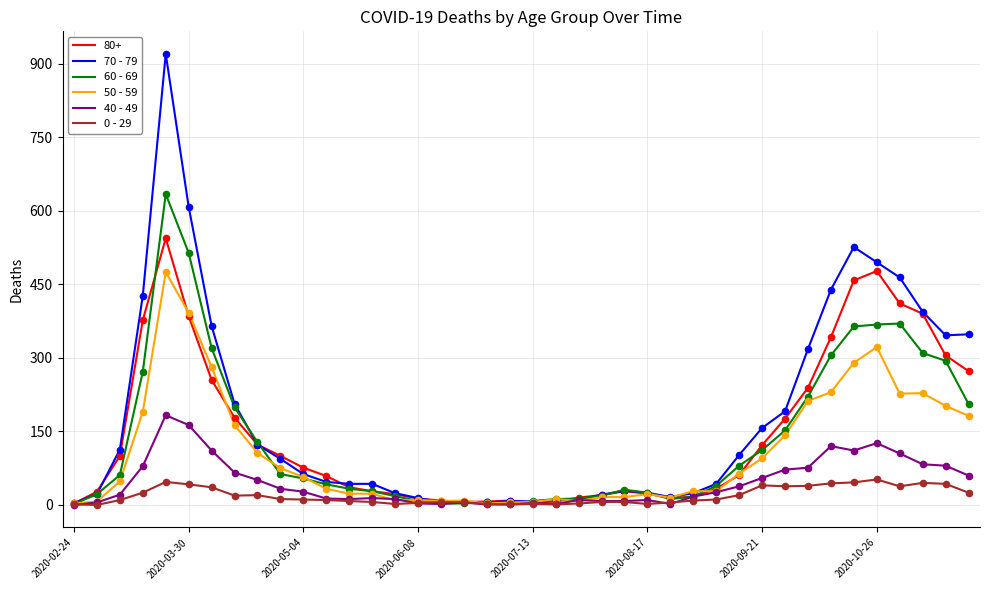

Which series has the largest range (max minus min)?

70 - 79